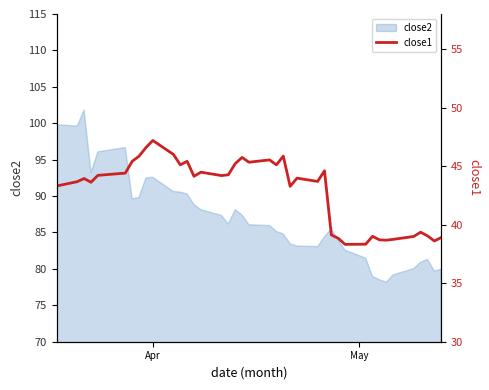

What is the minimum value for close2?

78.2